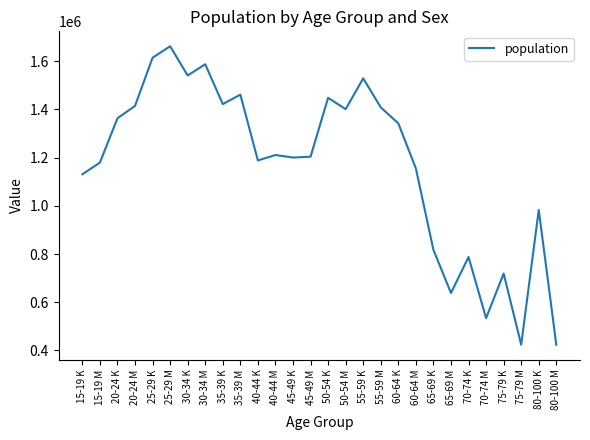

What is the change in value from 25-29 K to 40-44 M?

-403609.1